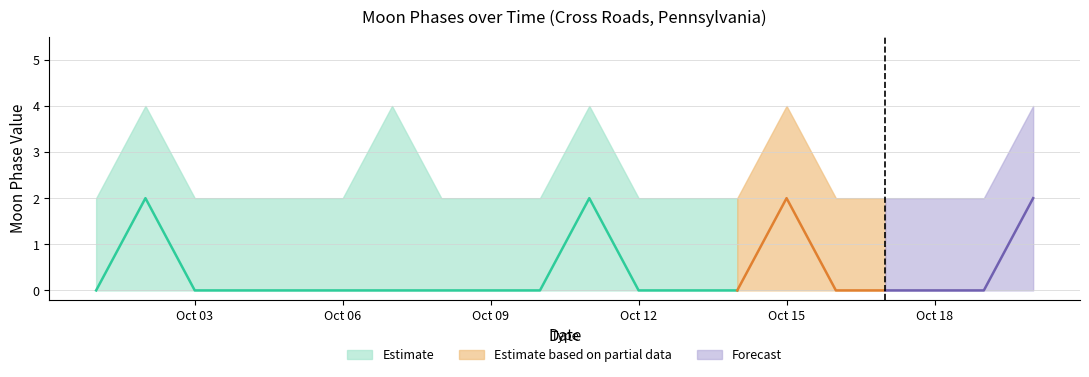

At which category is the sum across all series the highest?

2022-10-02